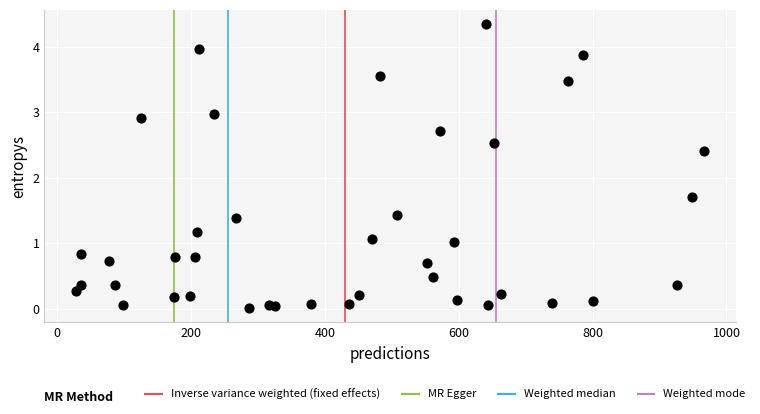

What Y value in the scatter plot is closest to 2?

1.7